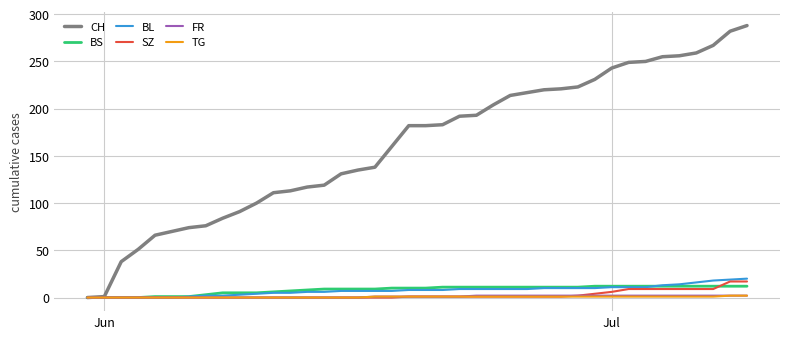

What is the maximum value shown in the chart?

288